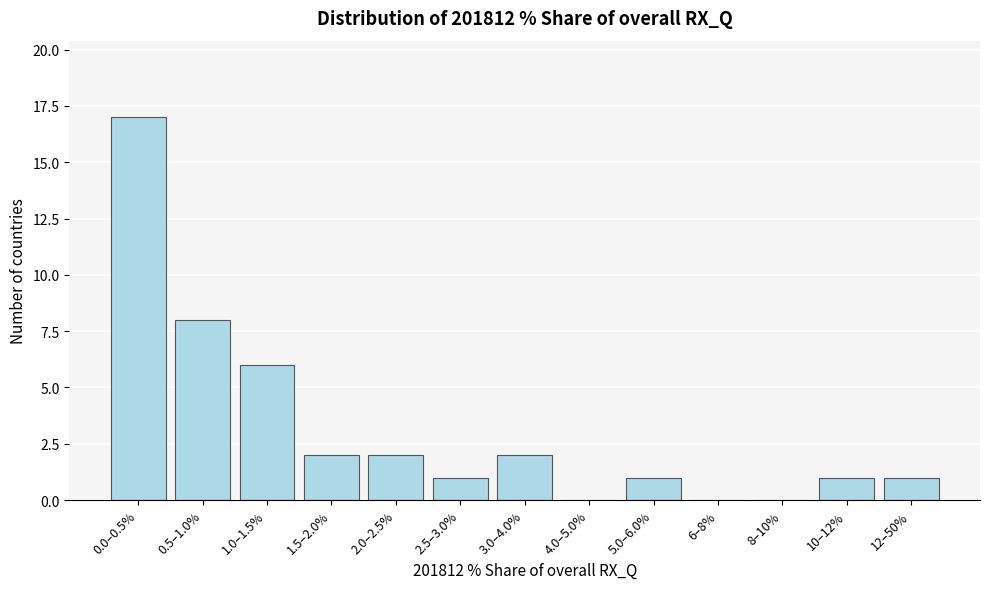

Reading right to left, extract all data points from this chart.

12–50%=1	10–12%=1	8–10%=0	6–8%=0	5.0–6.0%=1	4.0–5.0%=0	3.0–4.0%=2	2.5–3.0%=1	2.0–2.5%=2	1.5–2.0%=2	1.0–1.5%=6	0.5–1.0%=8	0.0–0.5%=17